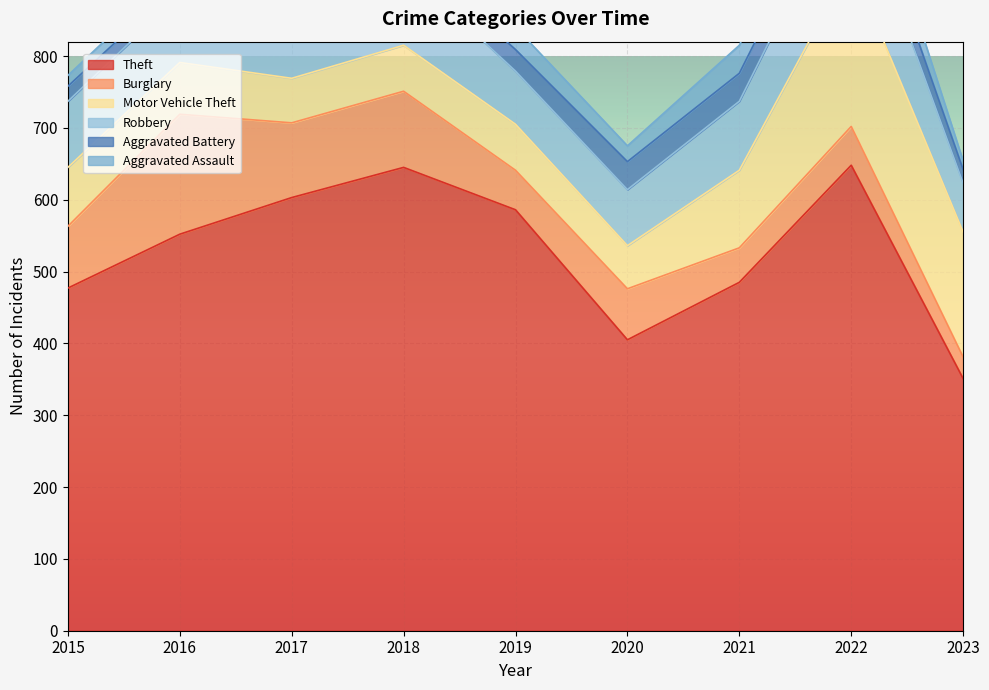

Which has a higher value, 2018 or 2022?

2022